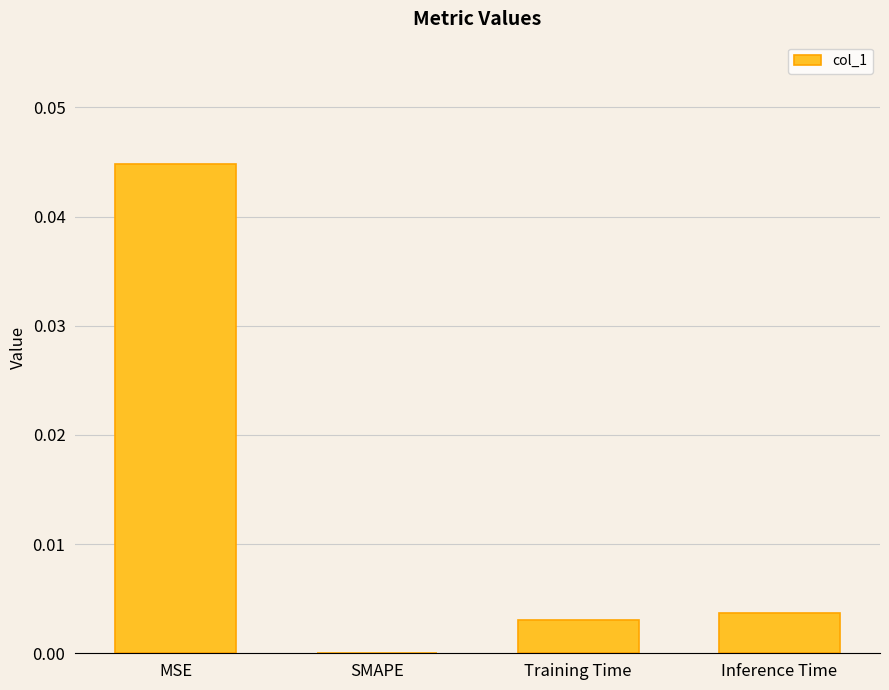

At which label is the value closest to 0?

SMAPE